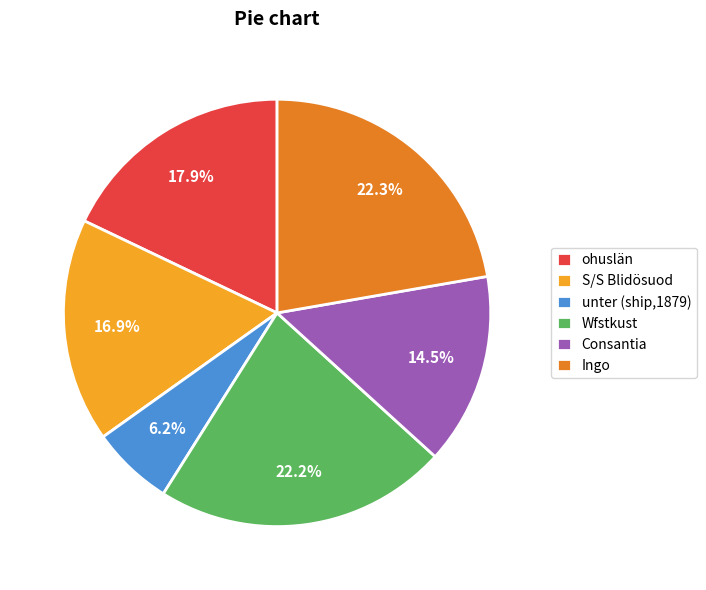

What is the smallest slice in the pie chart?

unter (ship,1879)